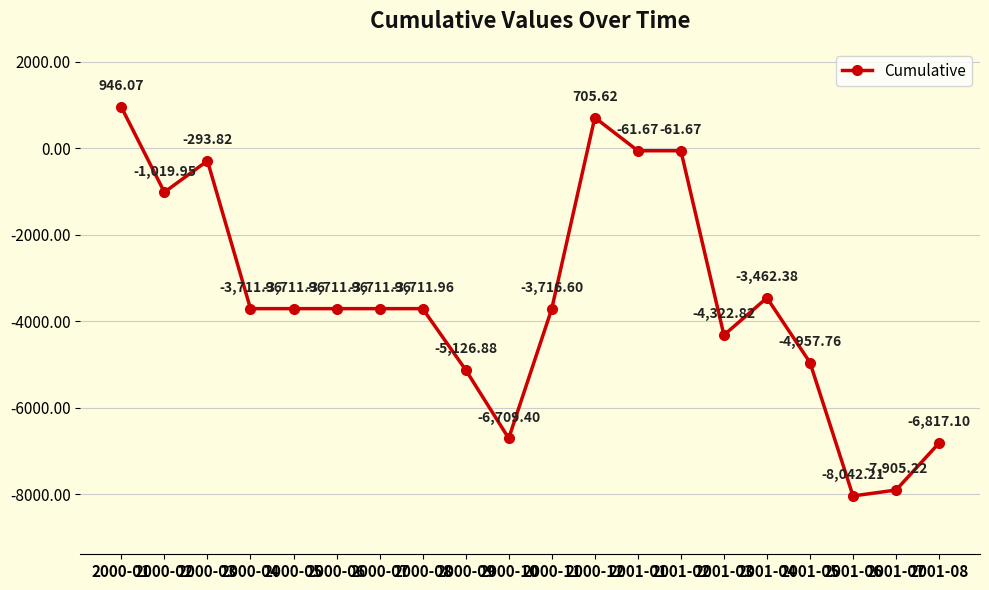

What is the sum of the values at 2000-02 and 2001-03?

-5342.8